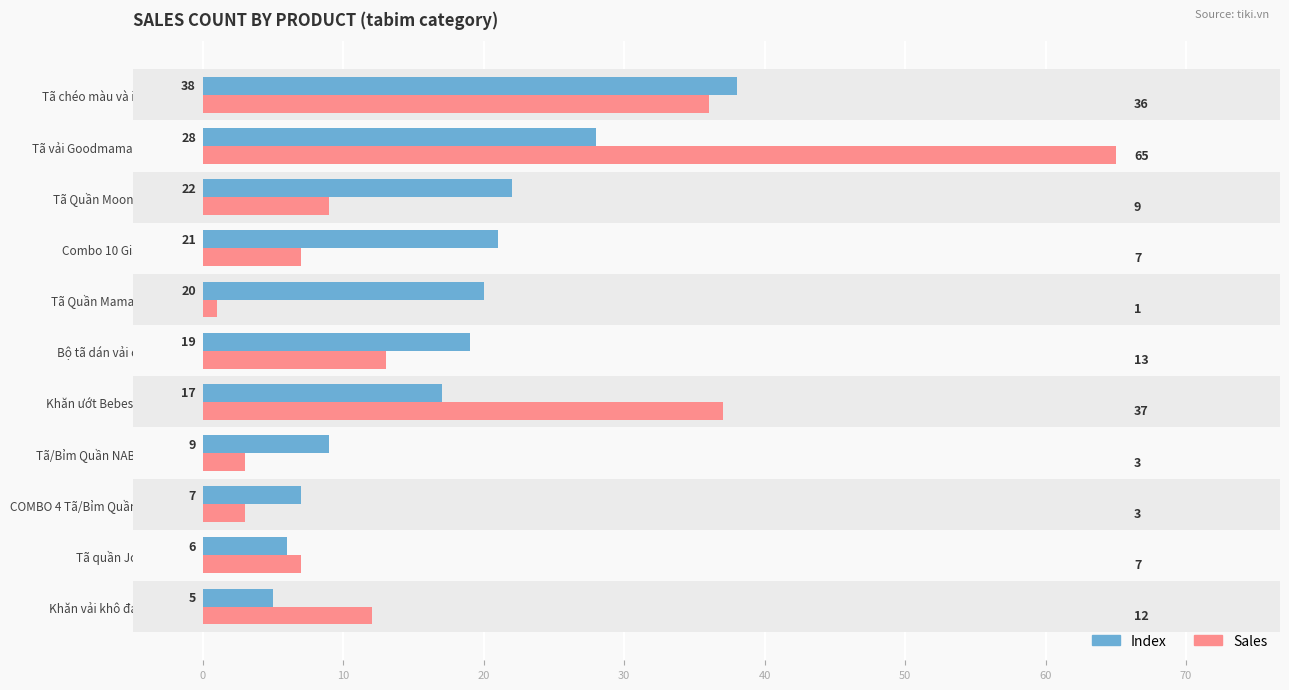

What are all the series names shown in the legend?

Index, Sales